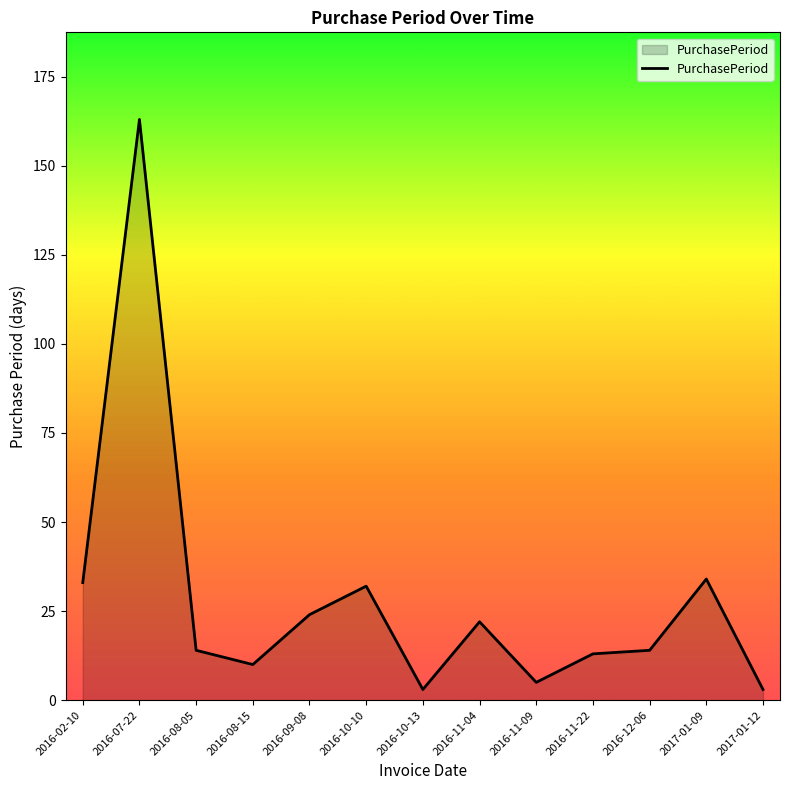

Reading right to left, list all the values displayed in this chart.

2017-01-12=3	2017-01-09=34	2016-12-06=14	2016-11-22=13	2016-11-09=5	2016-11-04=22	2016-10-13=3	2016-10-10=32	2016-09-08=24	2016-08-15=10	2016-08-05=14	2016-07-22=163	2016-02-10=33